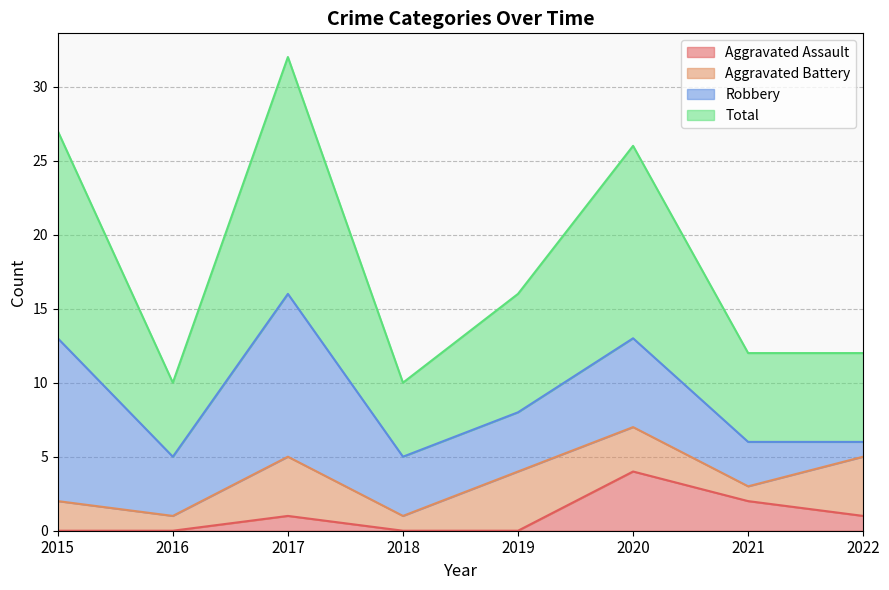

Which series has the largest total across all categories?

Total